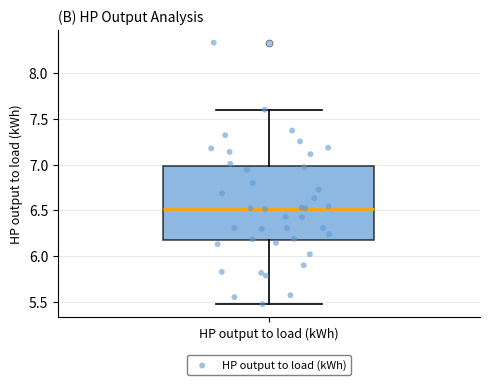

Where is the lower edge of the box for HP output to load (kWh) on the y-axis? The values are not printed on the chart, so give them approximately, as read against the axis.

6.15